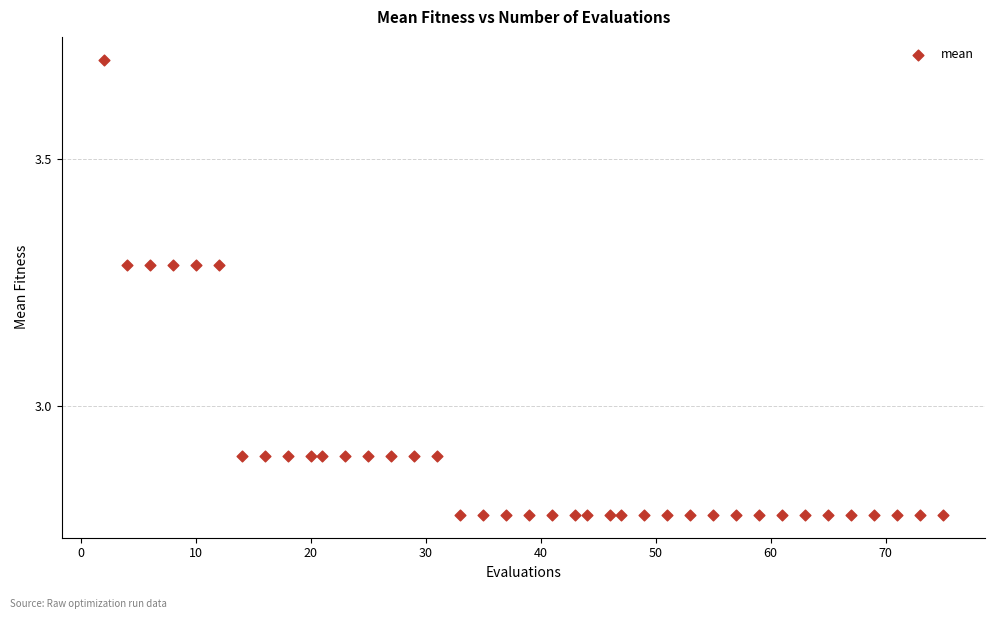

What is the range of X values (max minus min)?

73.0